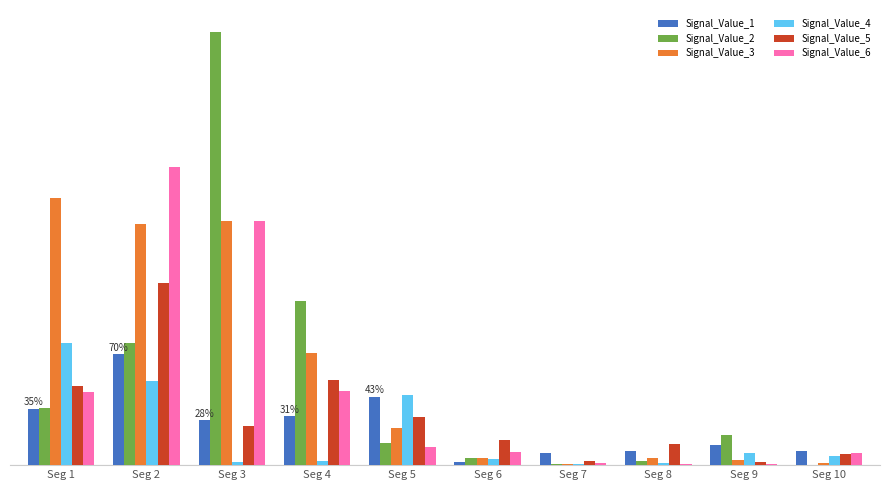

What are all the series names shown in the legend?

Signal_Value_1, Signal_Value_2, Signal_Value_3, Signal_Value_4, Signal_Value_5, Signal_Value_6